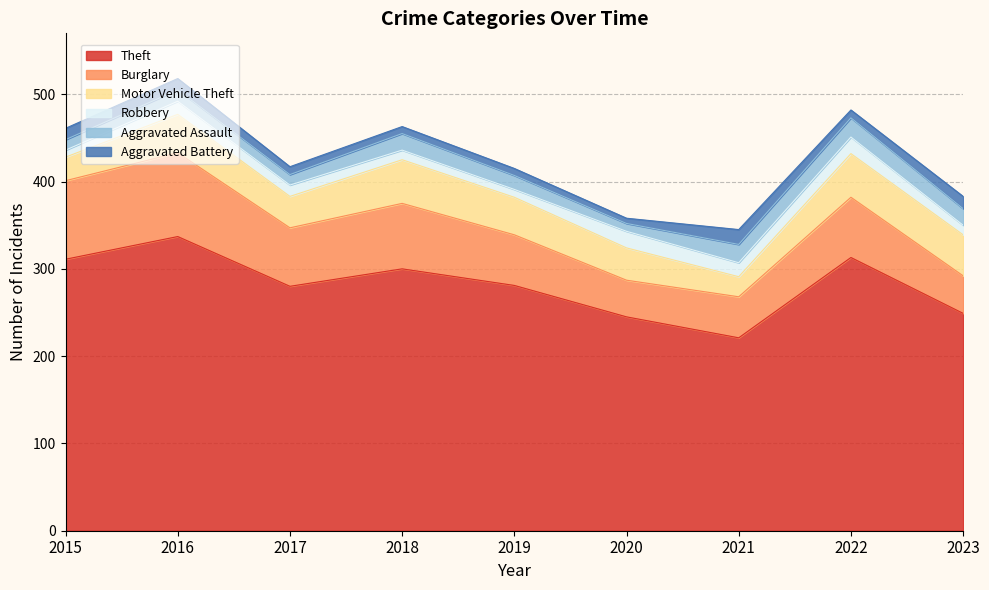

What is the sum of all Robbery values?

121